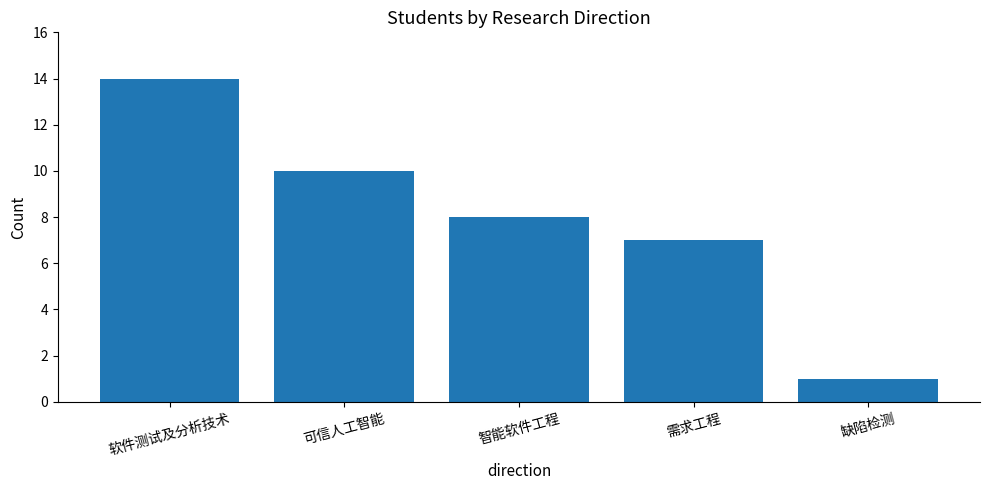

What is the change in value from 可信人工智能 to 缺陷检测?

-9